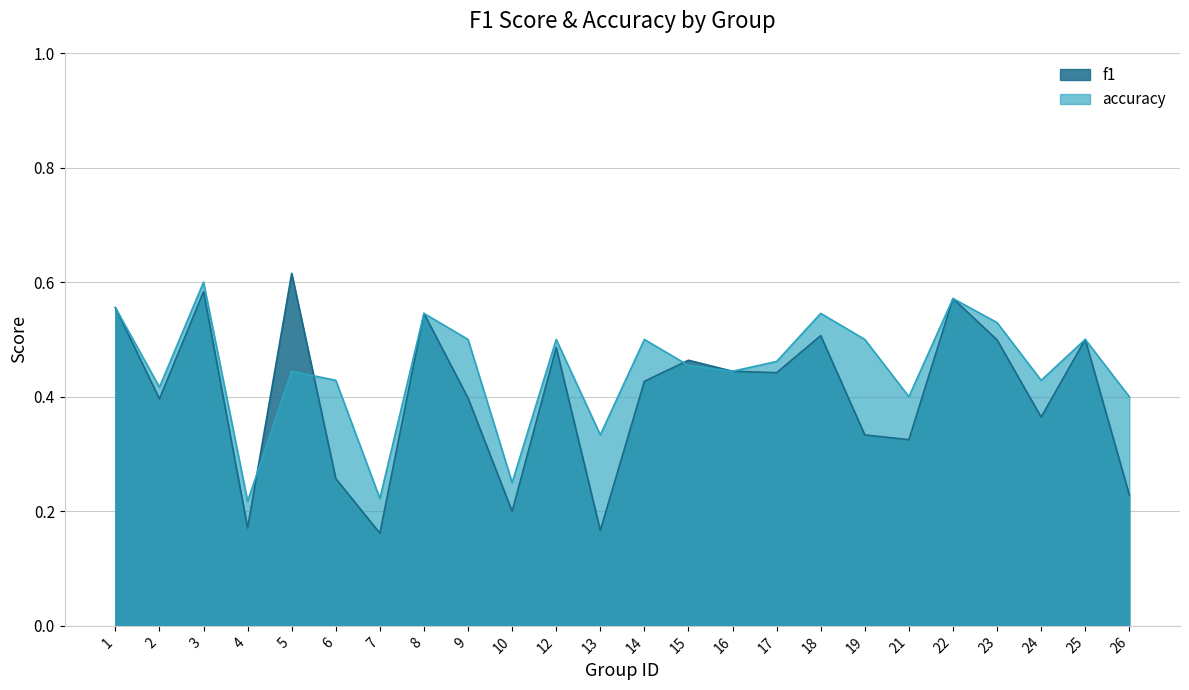

Is the value of f1 at 8 greater than the value of accuracy at 14?

Yes